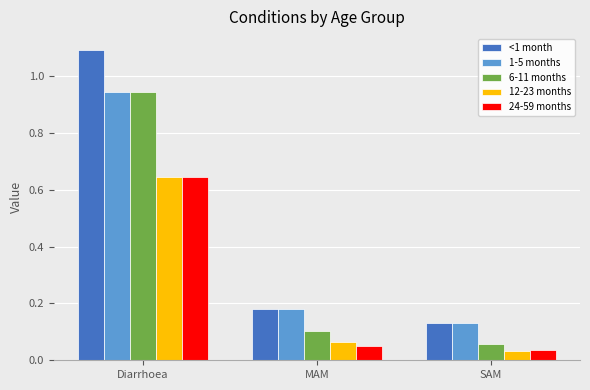

Count the number of data series in this chart.

5